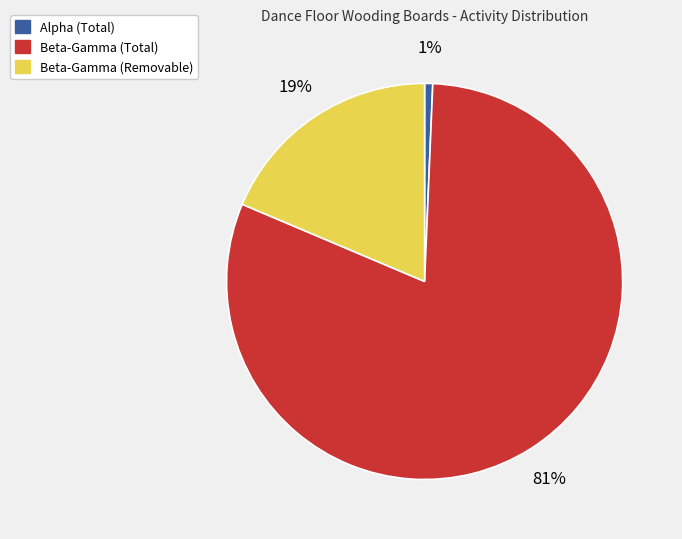

What percentage is the Alpha (Total) slice, to the nearest percent?

1%